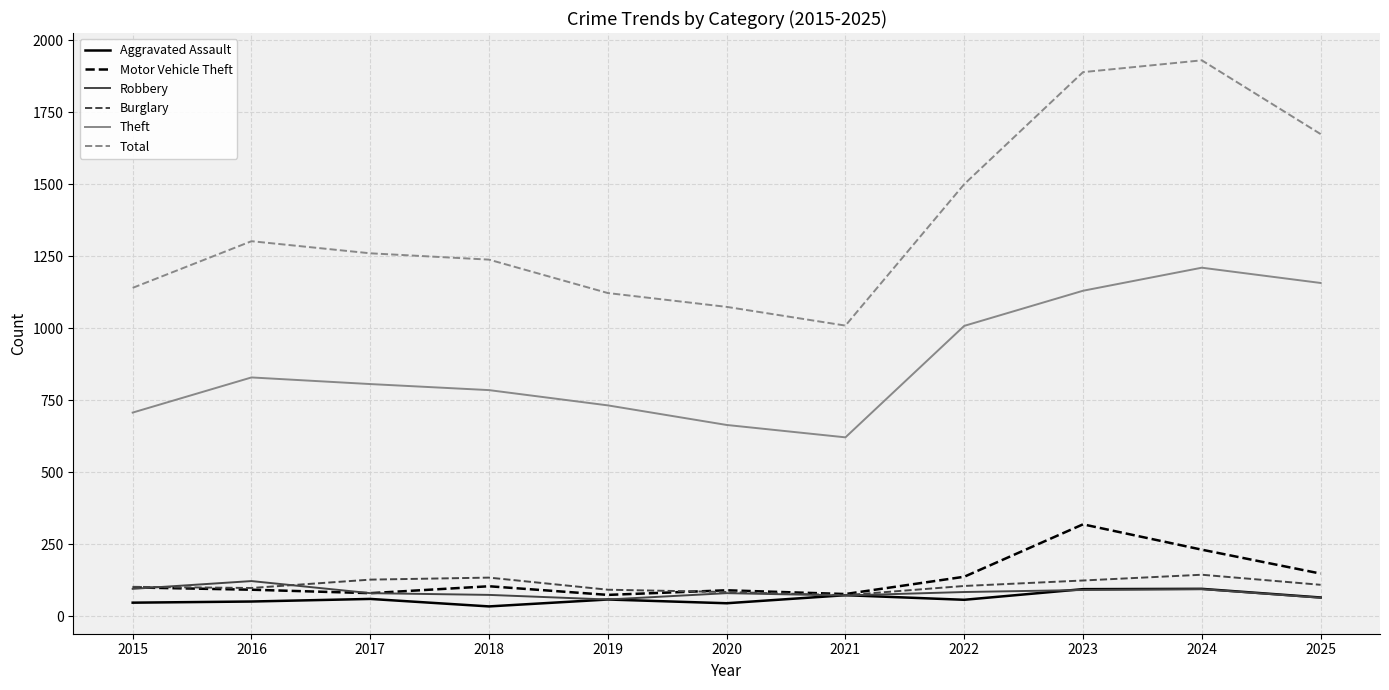

At which label is Total closest to 1470?

2022